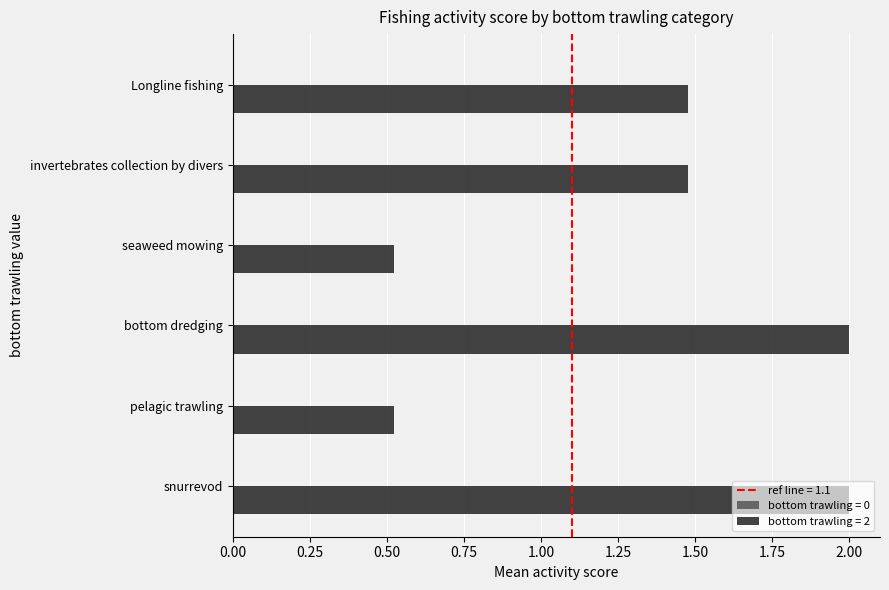

What is the ratio of the value at snurrevod to the value at Longline fishing?

1.4